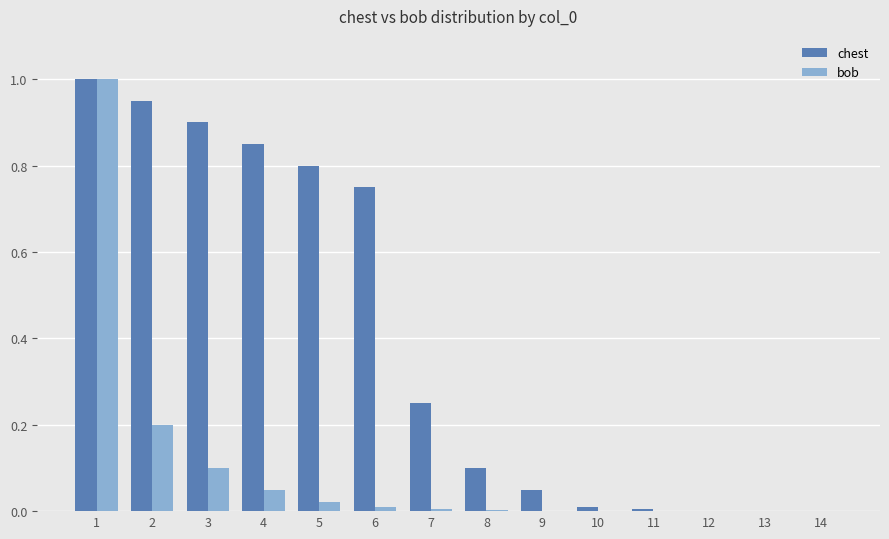

What is the maximum value shown in the chart?

1.0